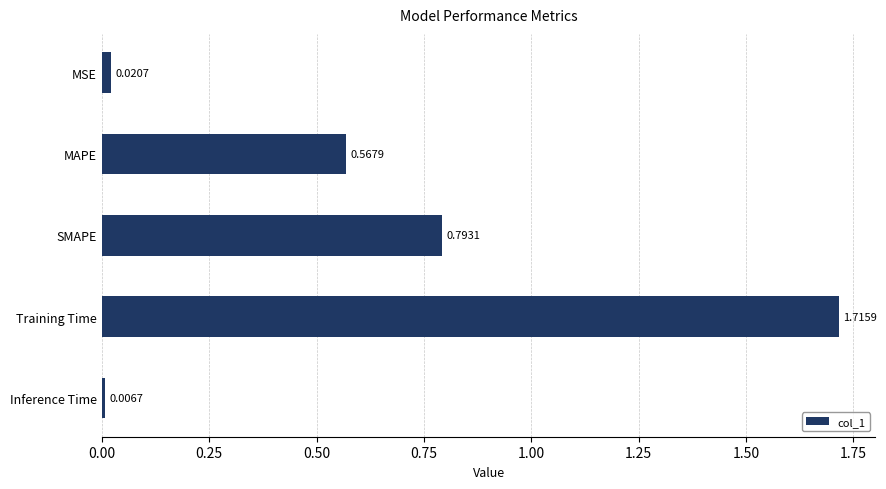

What is the sum of all values?

3.1